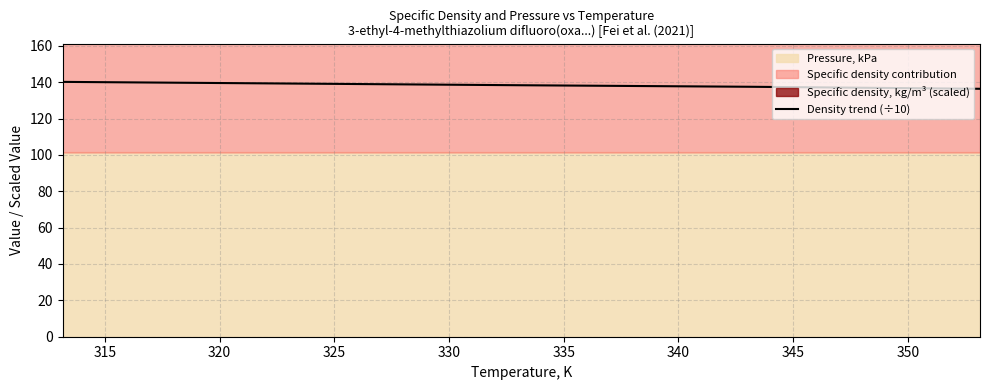

What is the greatest value displayed?

140.2